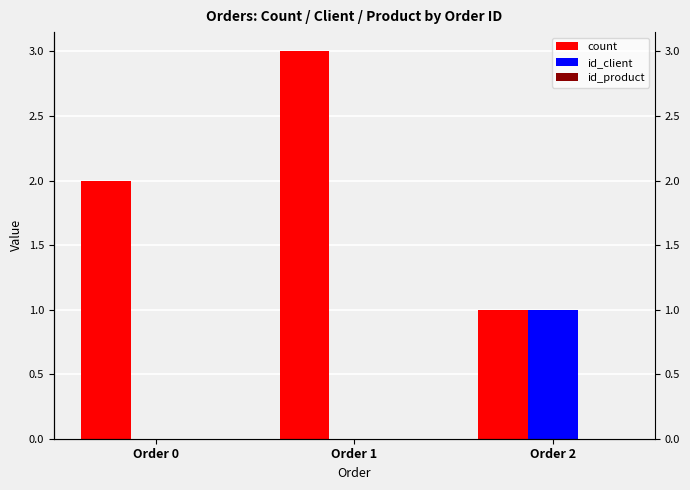

Rank the categories by id_product value from lowest to highest.

Order 0, Order 1, Order 2